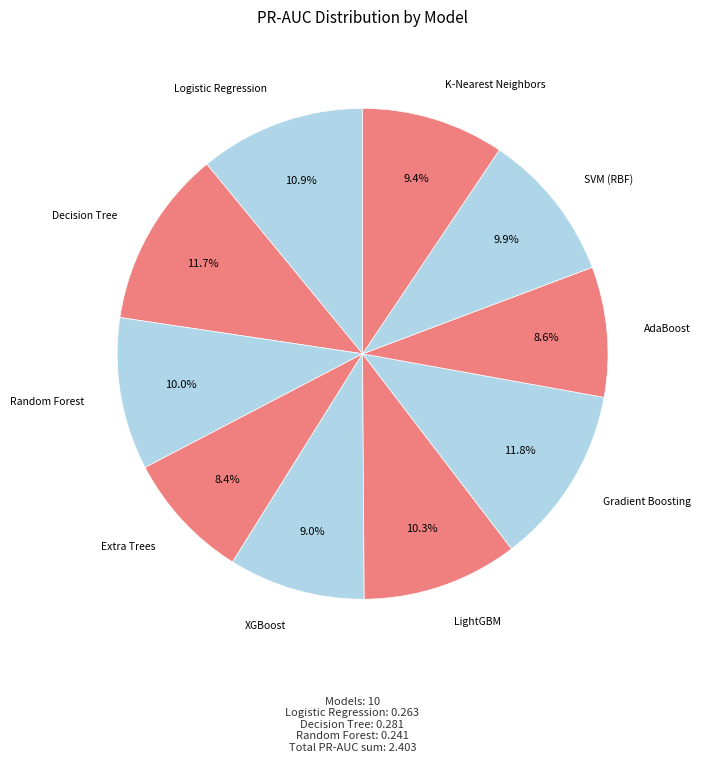

Count the number of slices in the pie.

10